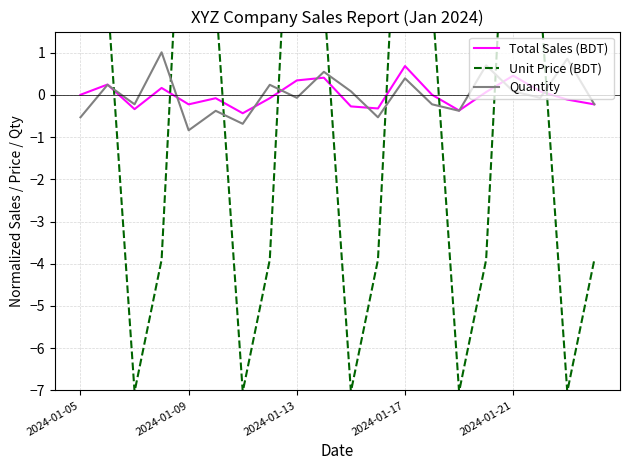

What is the minimum value for Quantity?

-0.8